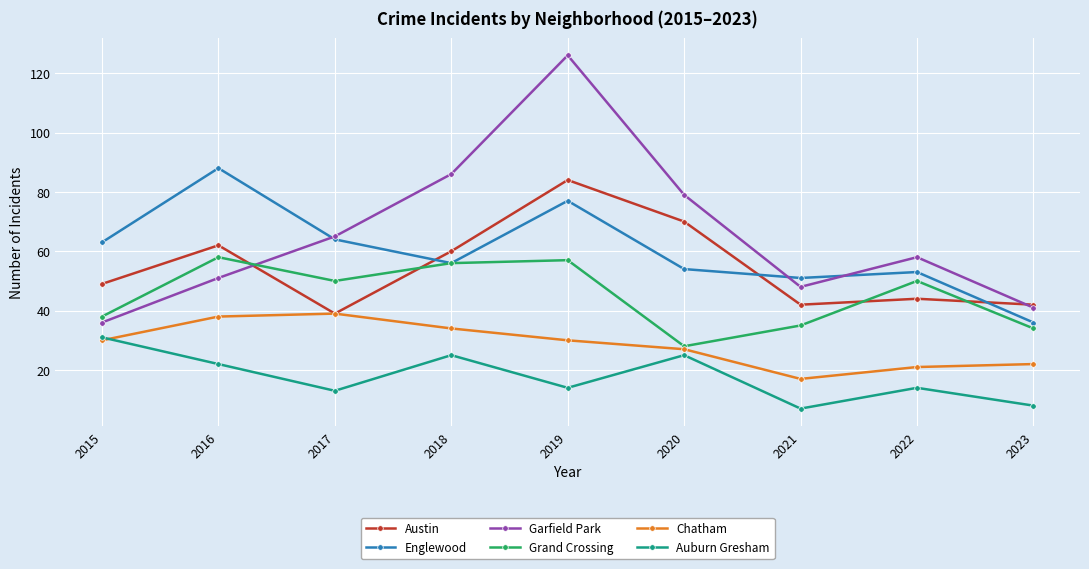

True or false: Garfield Park and Grand Crossing cross at least once.

True